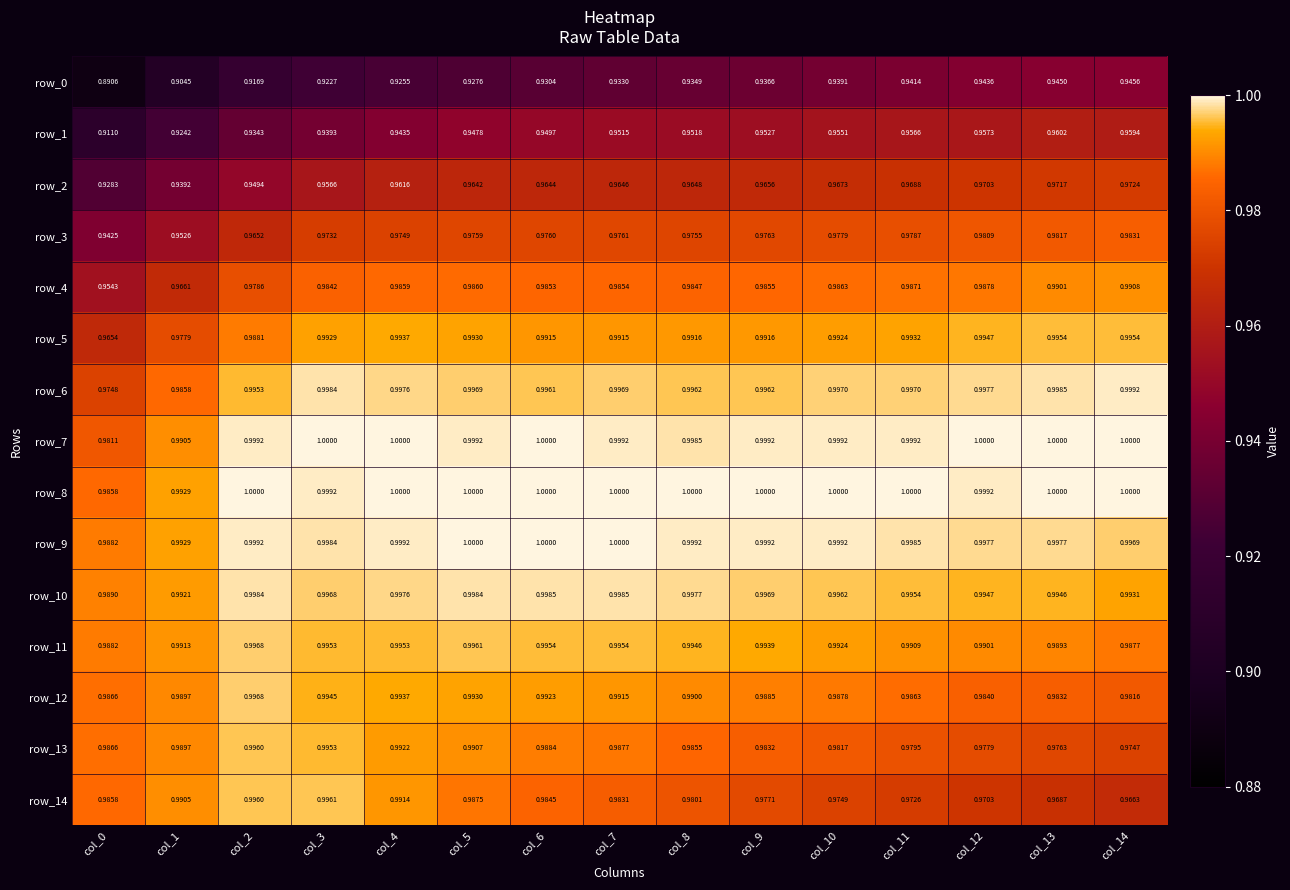

True or false: row_4 has a value of 1.0 at col_14.

True